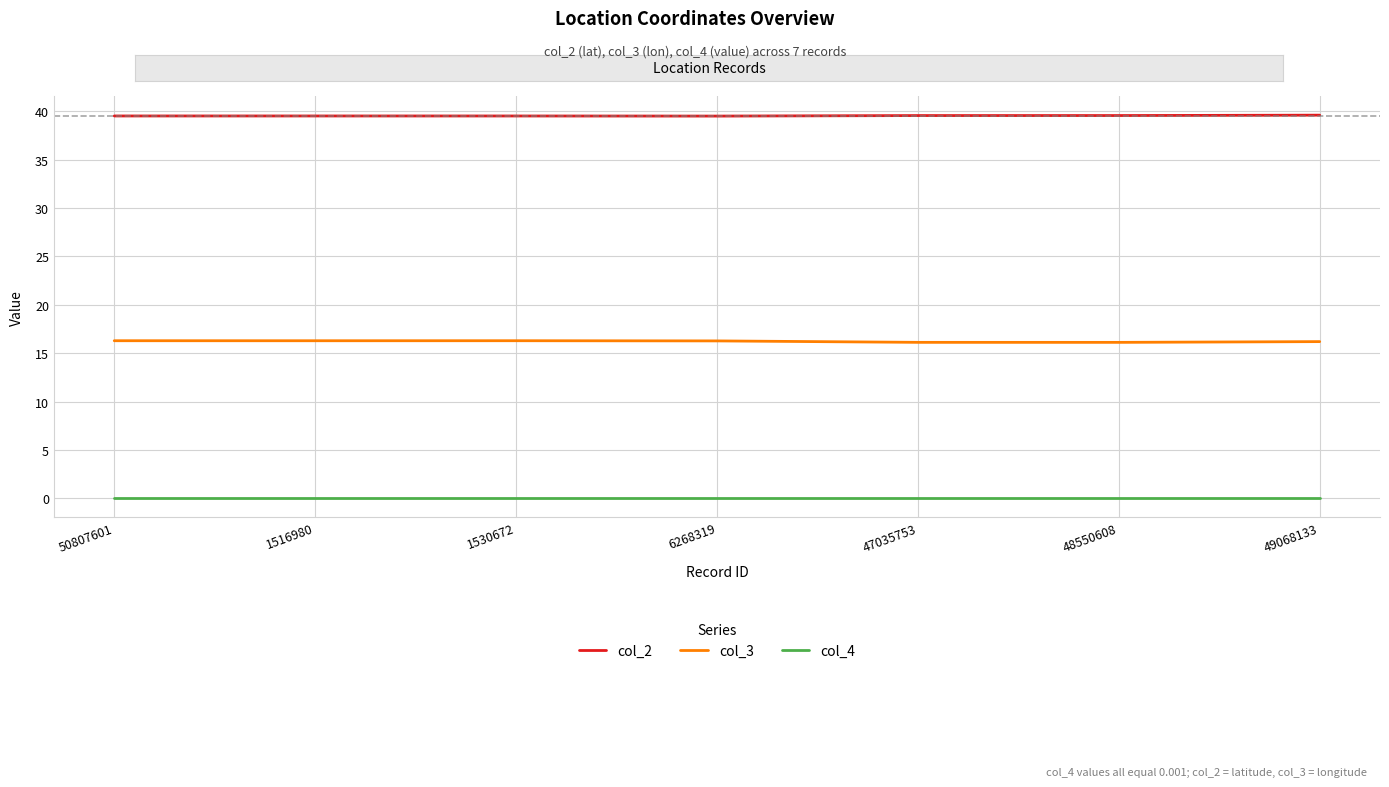

True or false: col_3 and col_4 cross at least once.

False